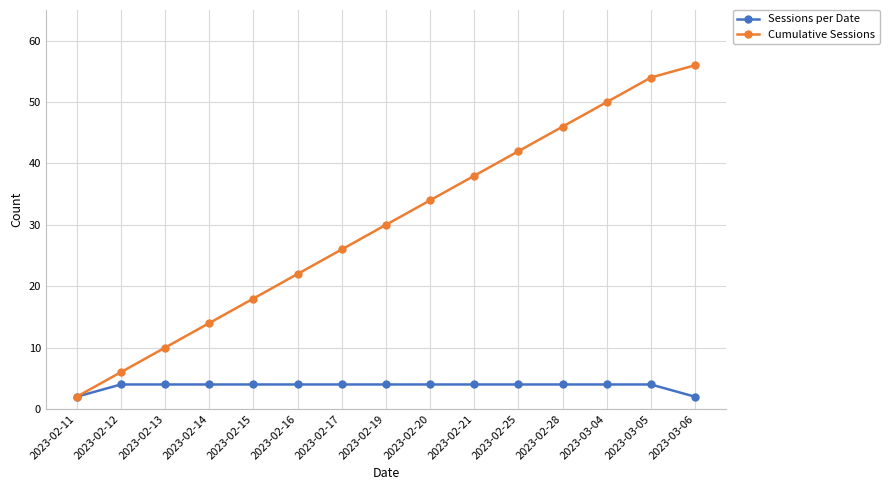

Which category has the highest value in the Cumulative Sessions series?

2023-03-06